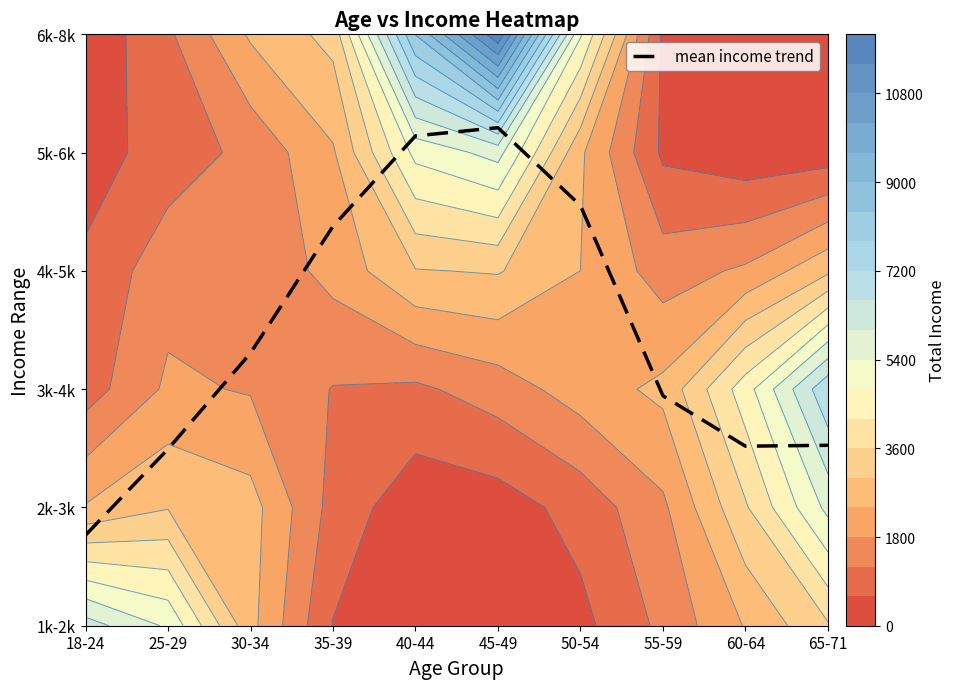

How many series are shown in this chart?

1